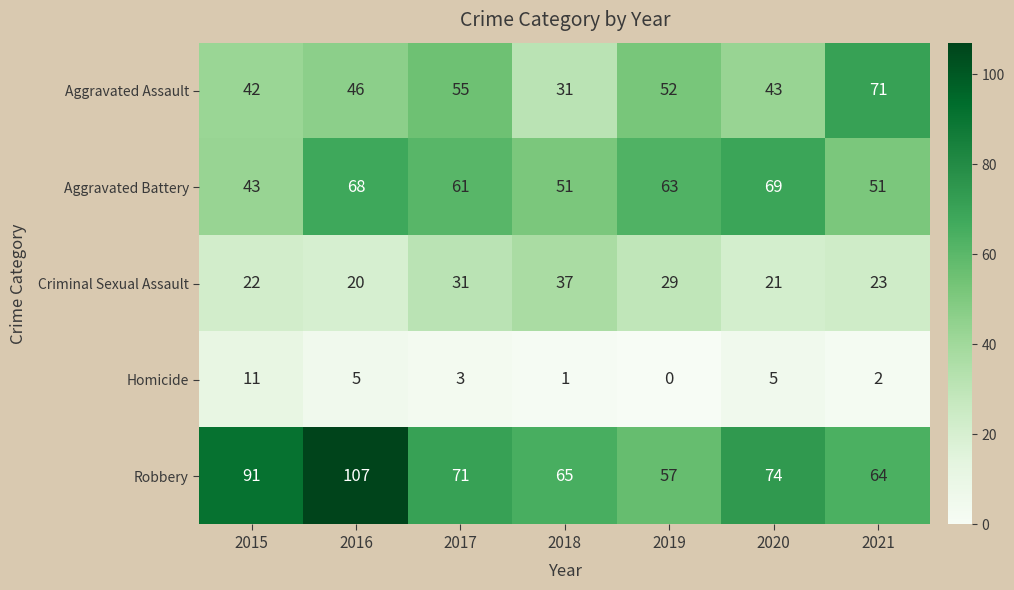

List the series in order of their peak value, lowest first.

Homicide, Criminal Sexual Assault, Aggravated Battery, Aggravated Assault, Robbery